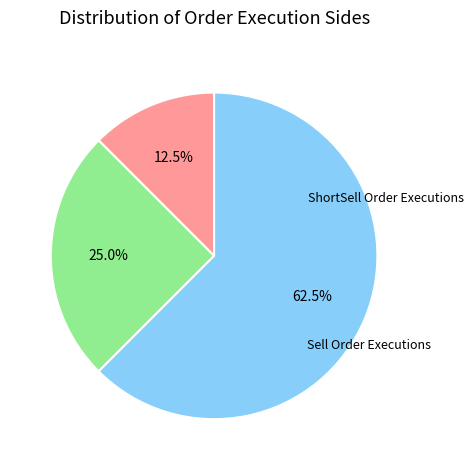

Is there a majority slice in this chart?

Yes